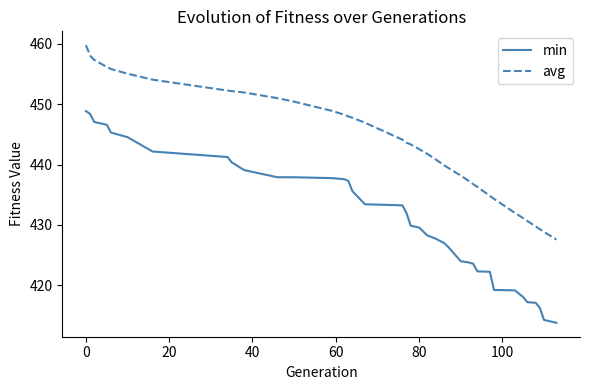

Which series has the widest spread of values?

min